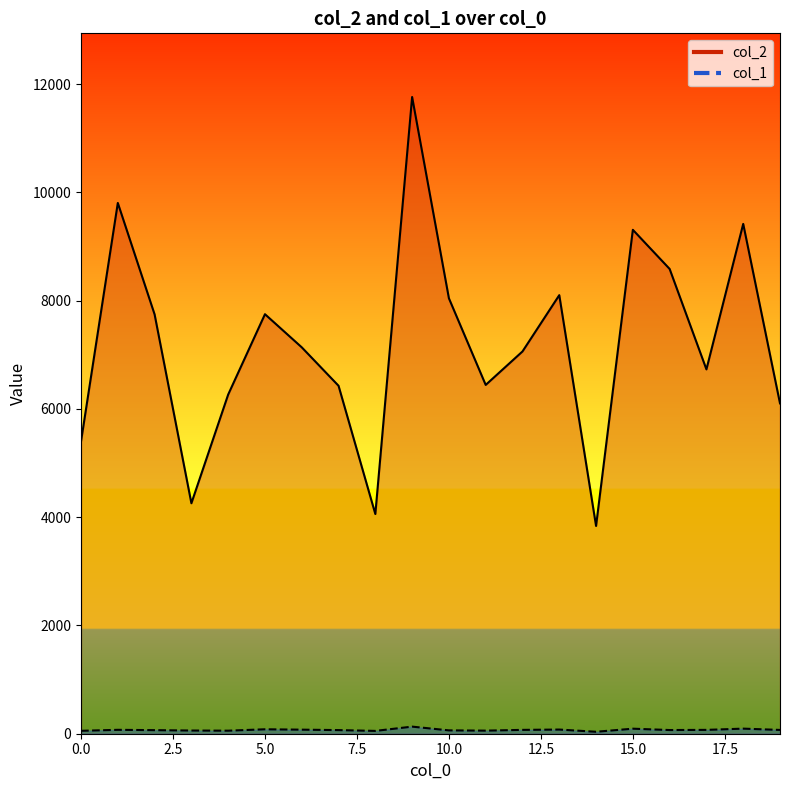

What is the approximate value of col_2 at 9, to the nearest 100?

11800